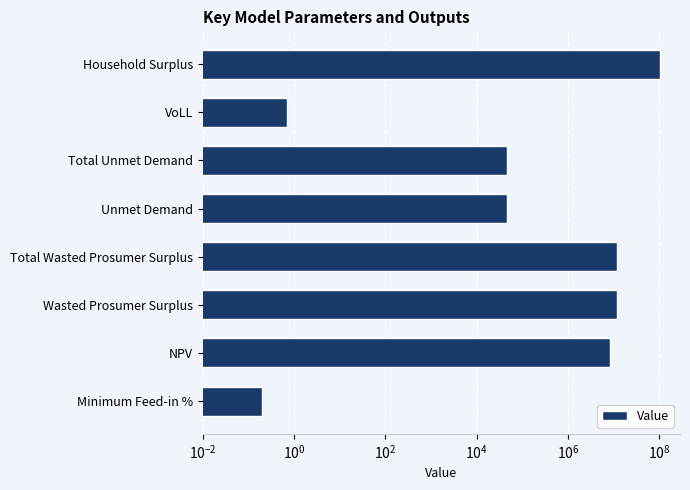

Reading left to right, transcribe all the data shown in this chart.

0.2	8219649.1	11981069.6	11981069.6	46379.2	46379.2	0.7	104581810.8